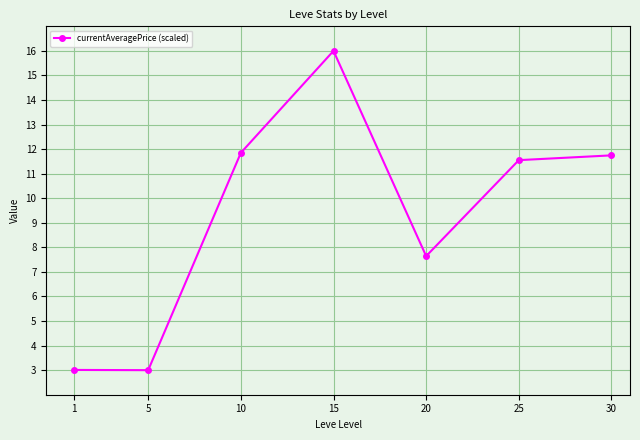

True or false: there are more than 2 points higher than both neighbors.

False